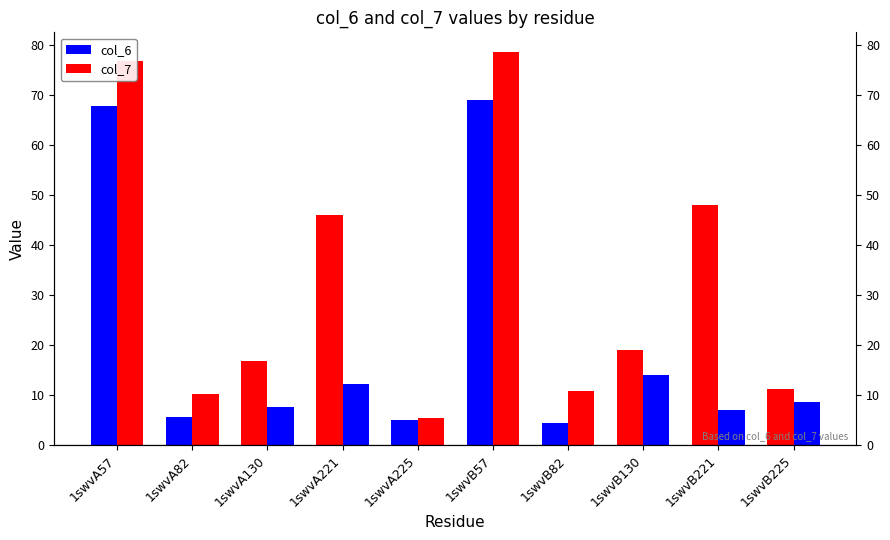

What is the value of the col_6 bar at the 4th from the left?

45.9